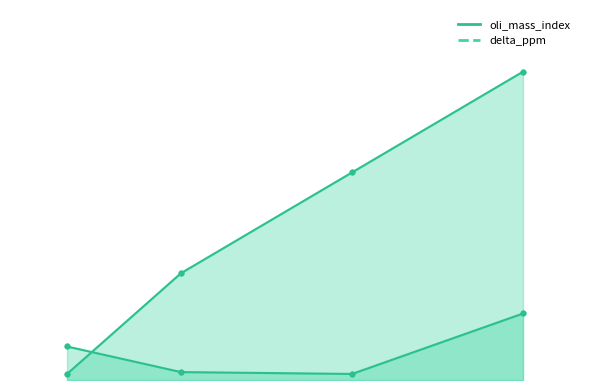

Between 50 and 47, which is larger?

50